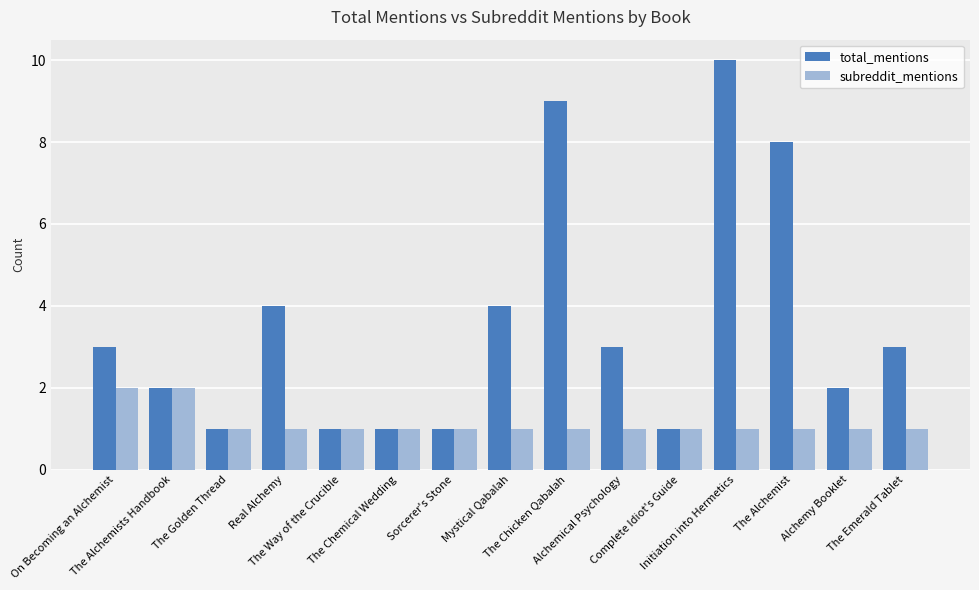

How many bars are there in each group?

2